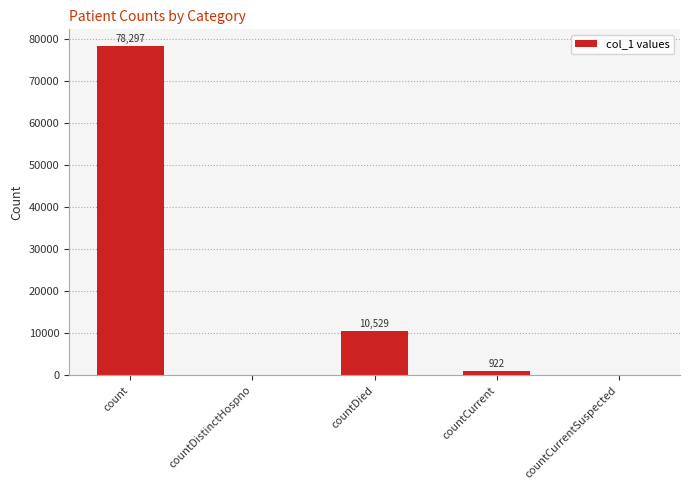

What is the change in value from countDistinctHospno to countCurrent?

+922